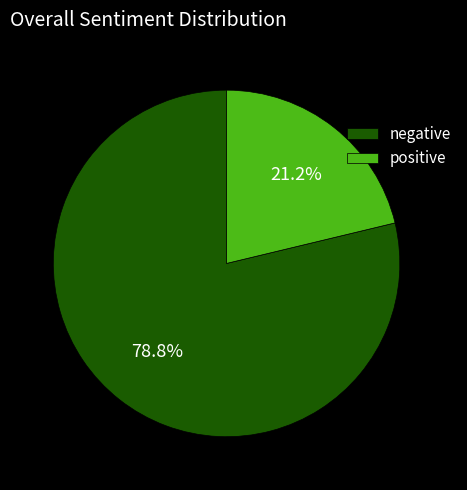

To the nearest percent, what is the combined percentage of positive and negative?

100%